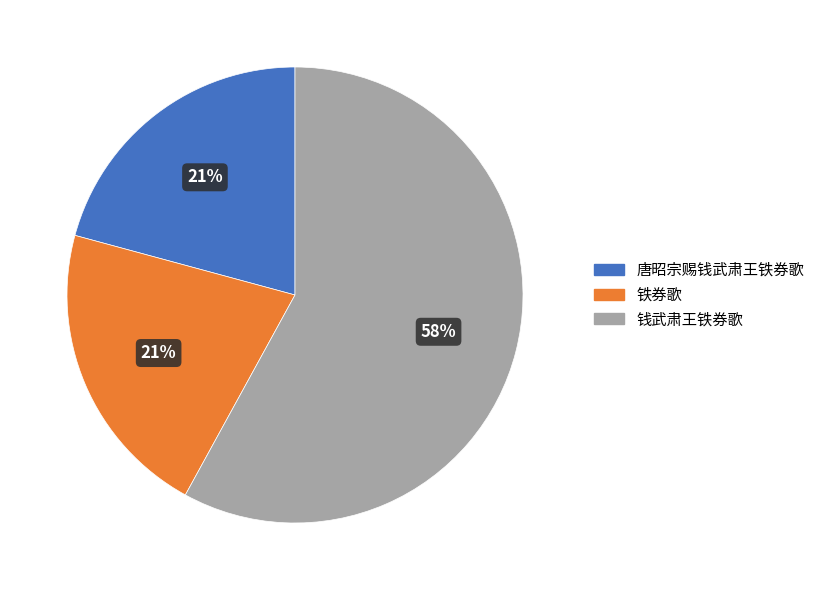

The 唐昭宗赐钱武肃王铁券歌 slice represents 28% of the pie. True or false?

False